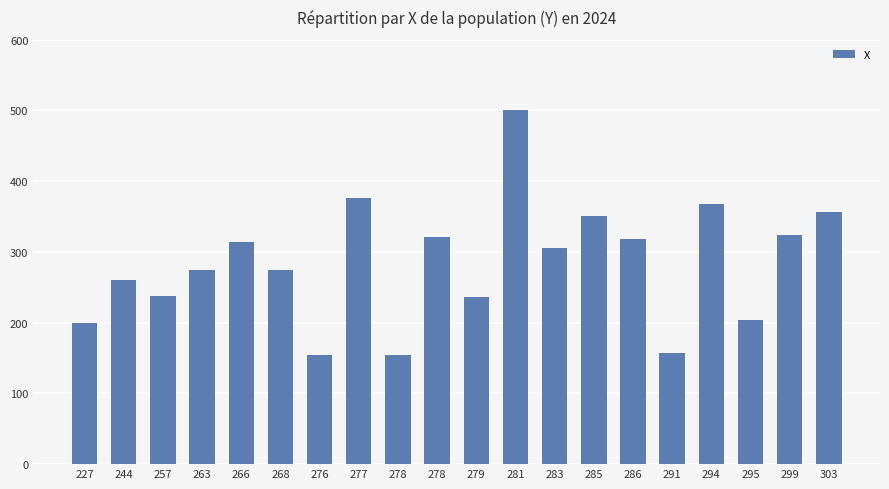

What is the sum of all values?

5684